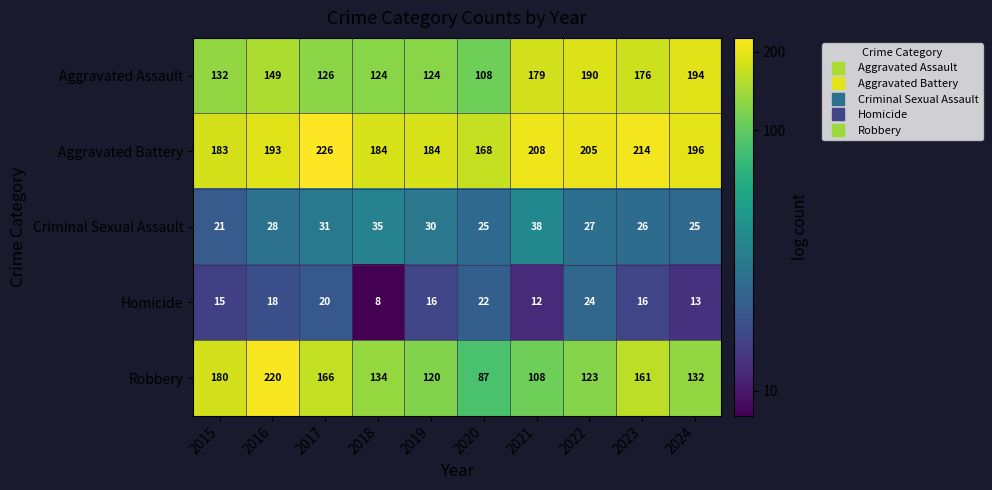

What is the minimum value shown in the chart?

8